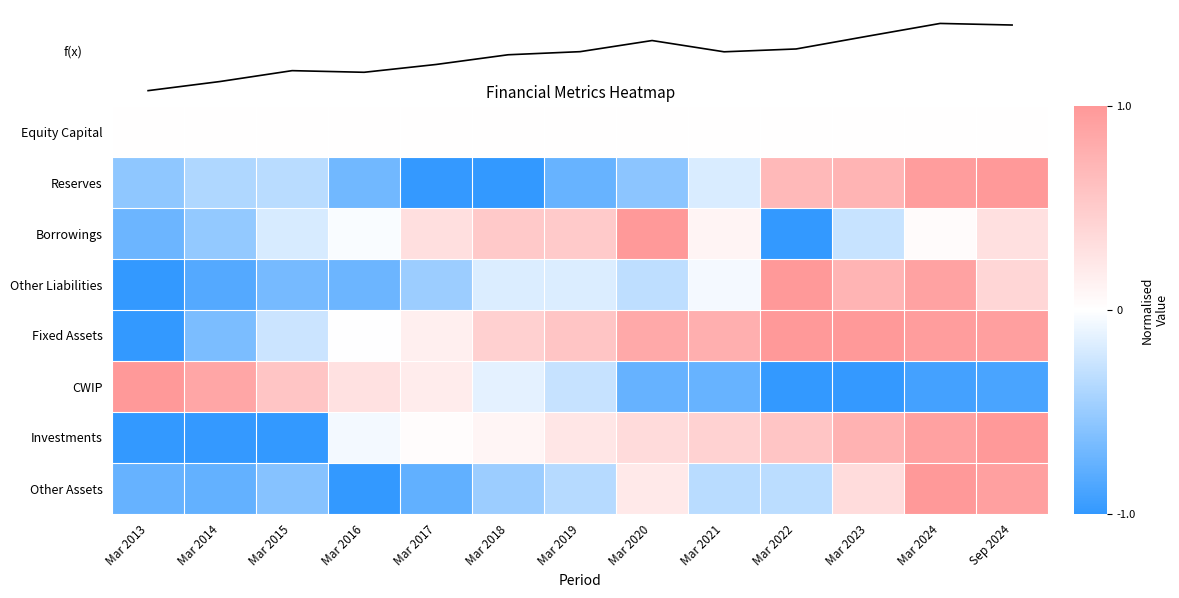

True or false: Other Assets has a value of -0.6 at Mar 2021.

False